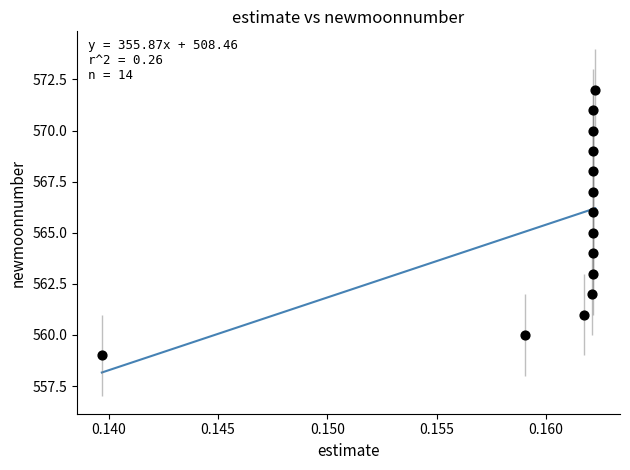

What is the range of Y values (max minus min)?

13